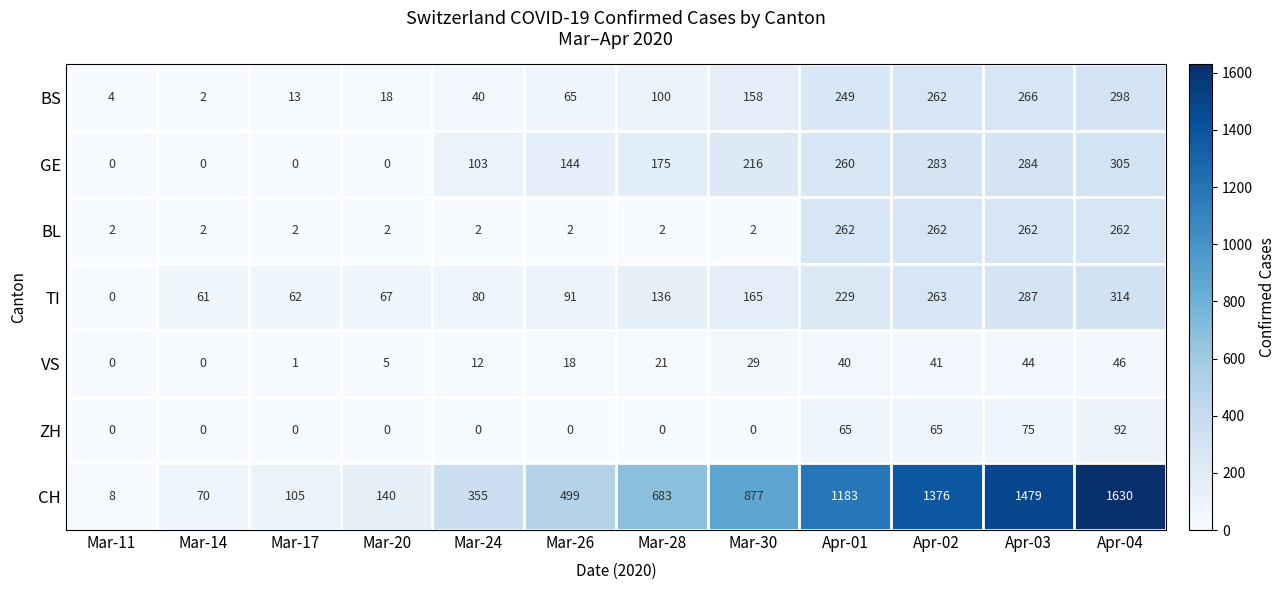

How many series are shown in this chart?

7